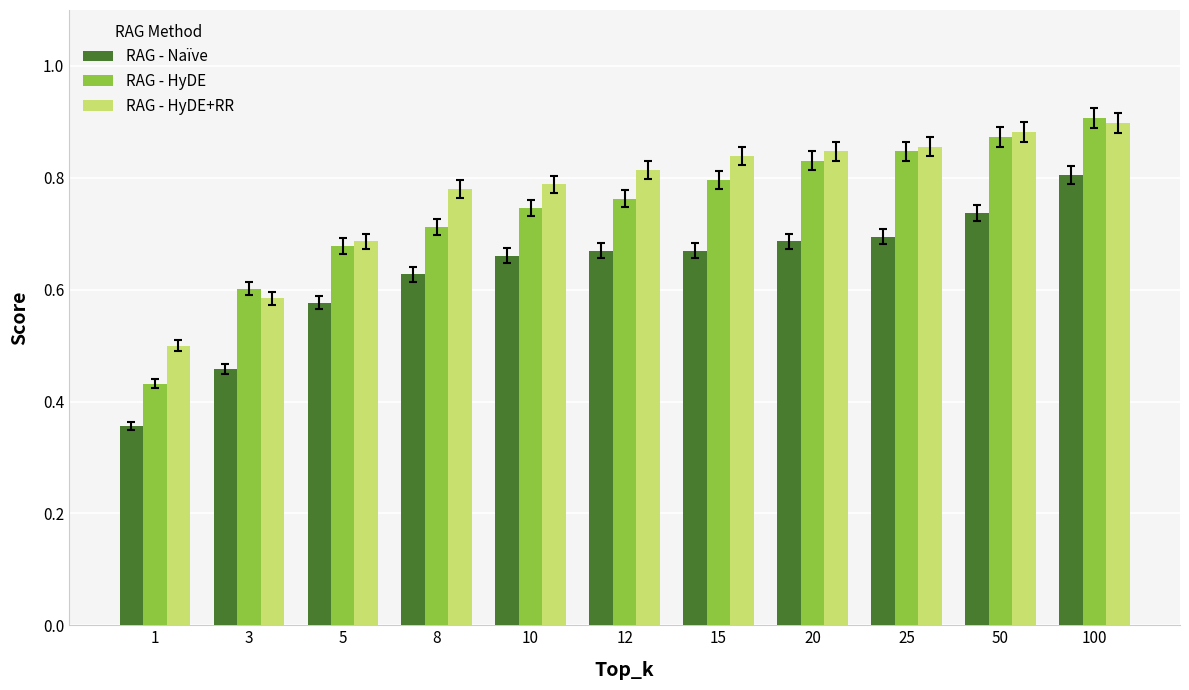

What is the sum of the RAG - HyDE+RR values at 12 and 25?

1.7